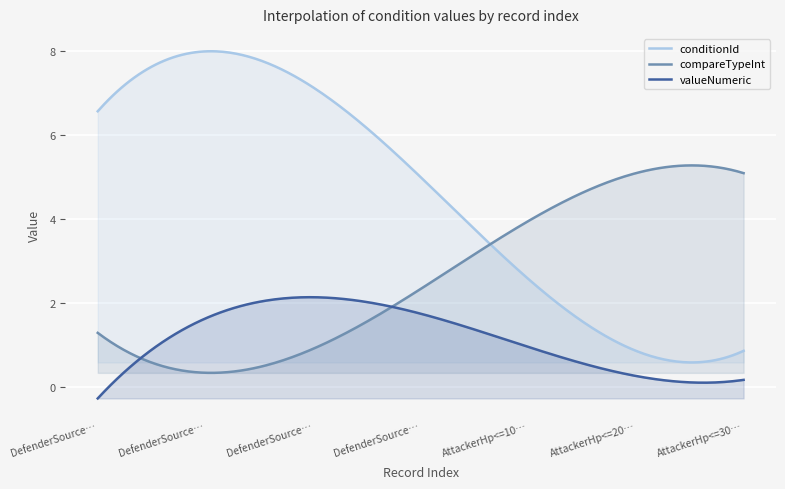

At how many categories does at least one series exceed 0?

300